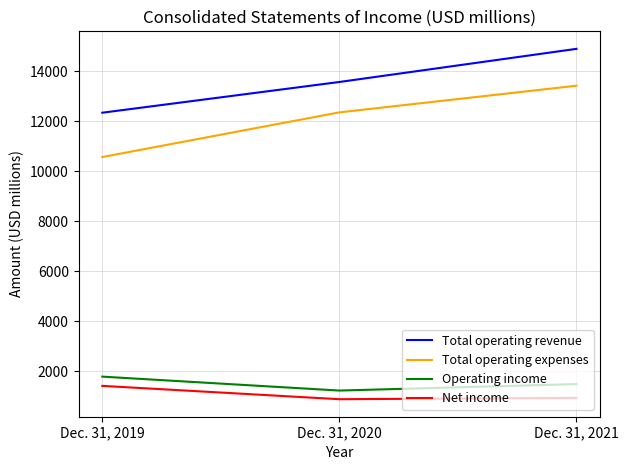

What is the greatest value displayed?

14905